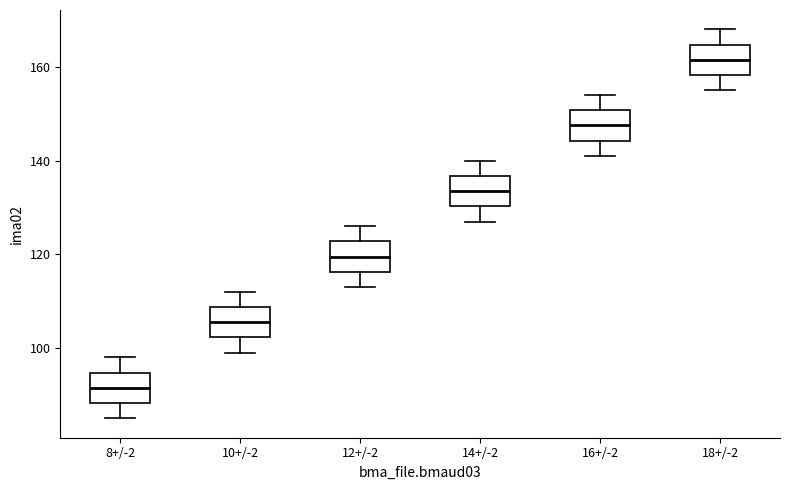

Where does the lower whisker of the box for 8+/-2 end on the y-axis? The values are not printed on the chart, so give them approximately, as read against the axis.

86